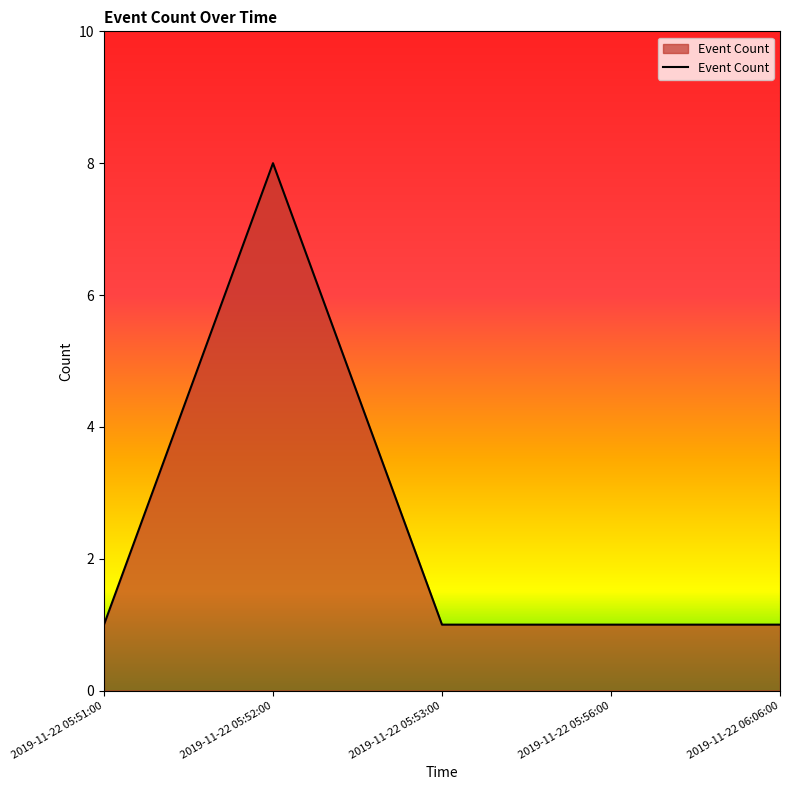

What is the maximum value shown in the chart?

8